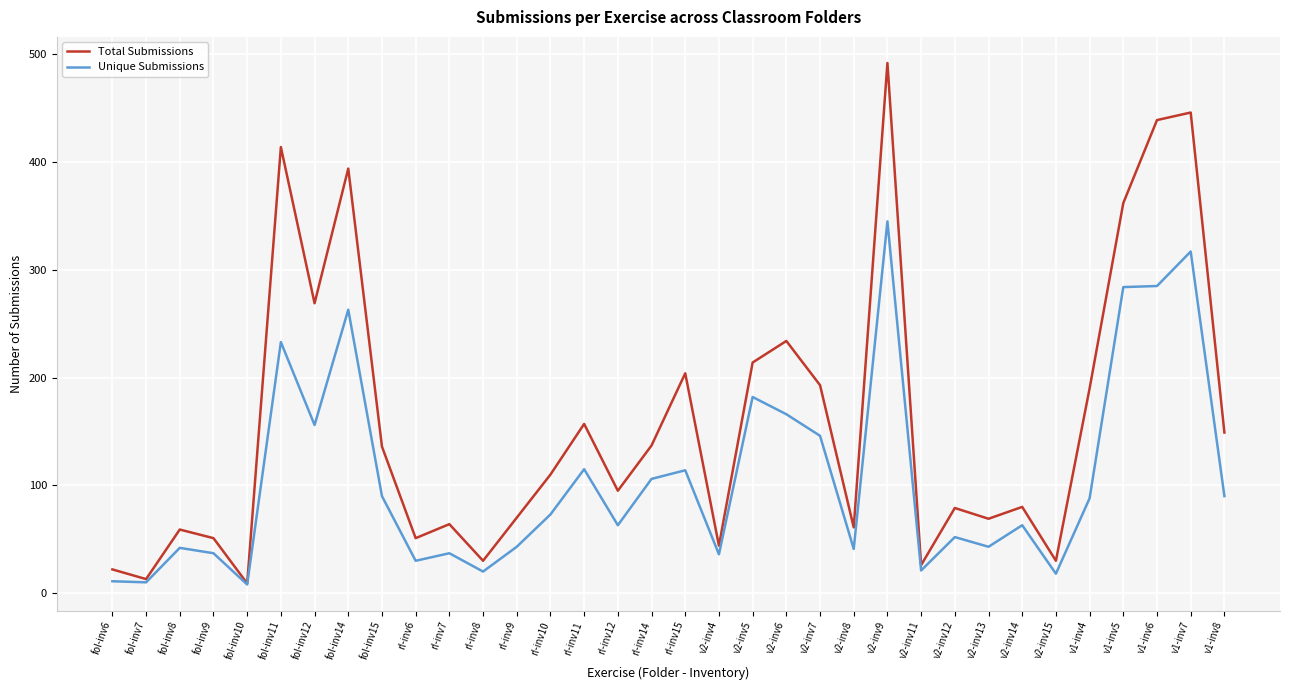

Rank the series at fol-inv14 from highest to lowest value.

Total Submissions, Unique Submissions